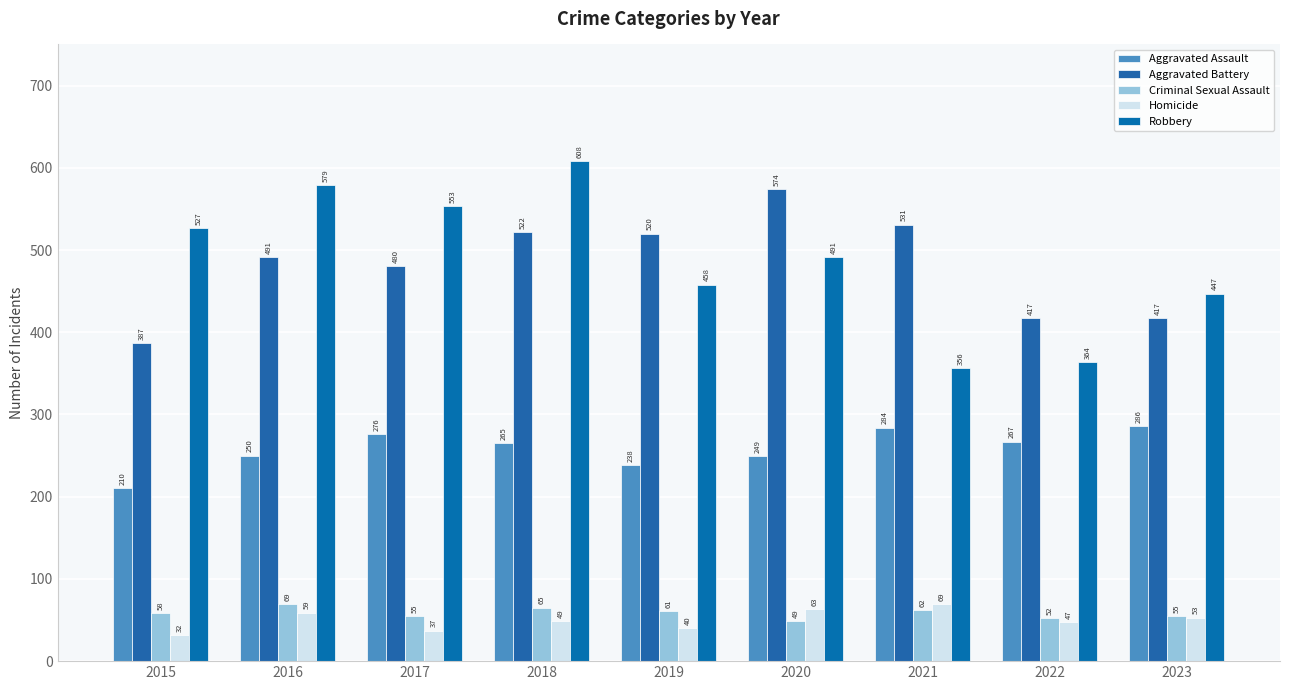

At 2016, list the series in order from smallest to largest.

Homicide, Criminal Sexual Assault, Aggravated Assault, Aggravated Battery, Robbery